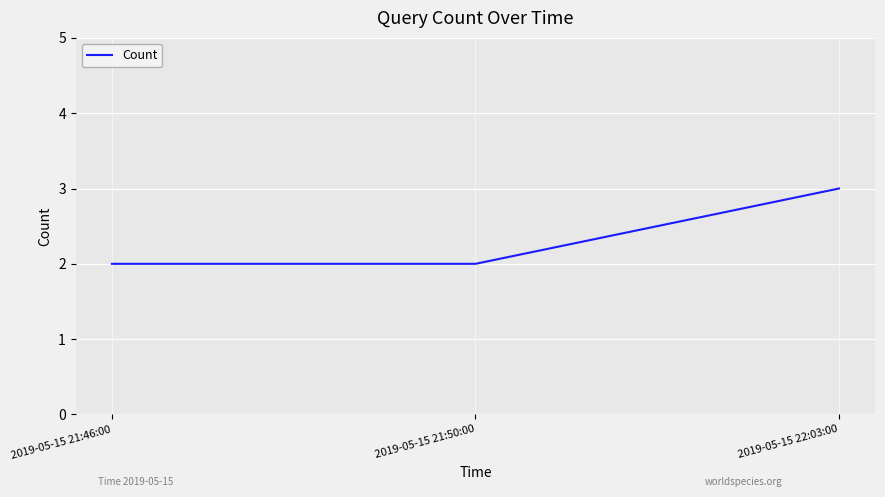

What is the change in value from 2019-05-15 21:46:00 to 2019-05-15 22:03:00?

+1